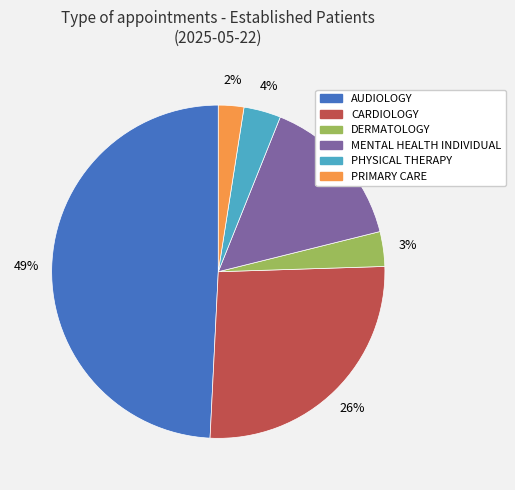

Is it true that MENTAL HEALTH INDIVIDUAL is 15% of the pie?

True